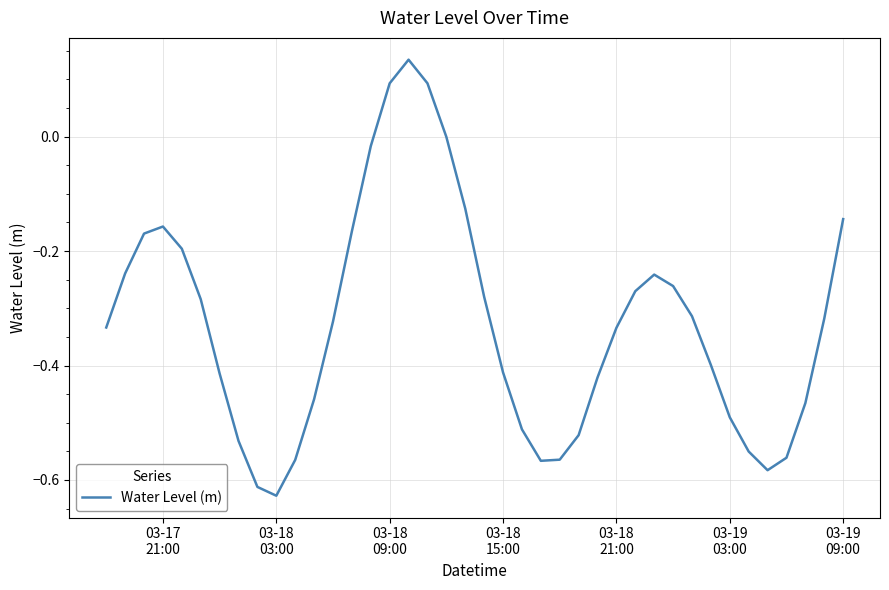

What is the sum of all values?

-13.1